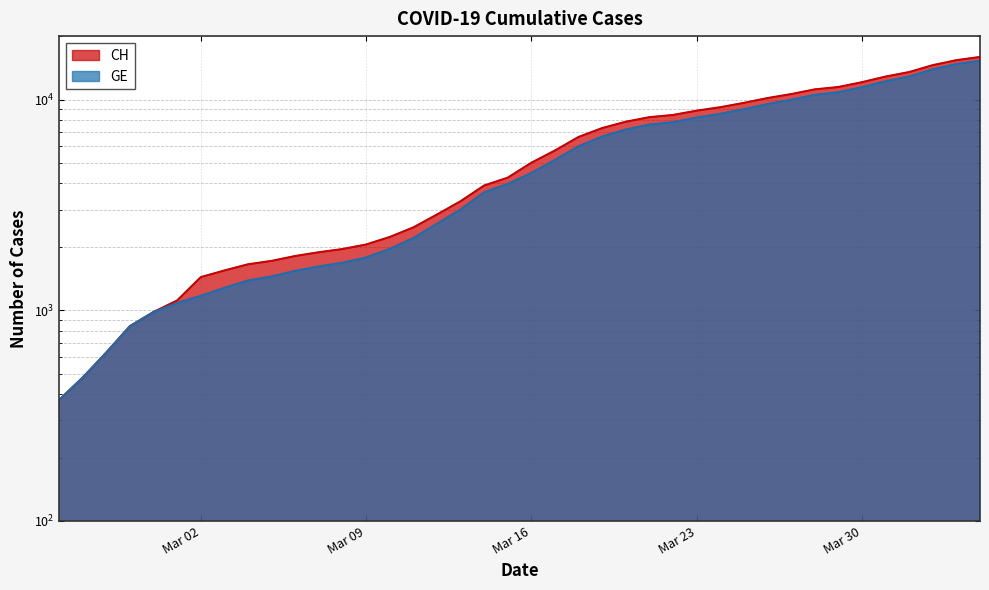

What is the difference between the GE values at 2020-03-15 and 2020-03-20?

3227